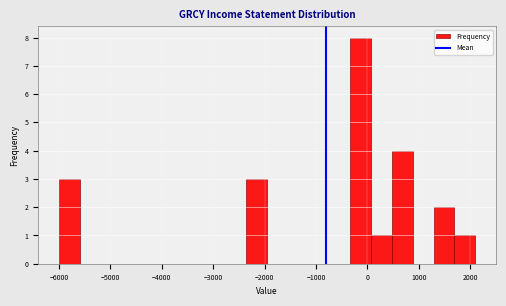

How tall is the bar that spans 500 to 900 on the x-axis? Neither the bar edges nor the heights are printed on the chart, so give them approximately, as read against the axes.

4